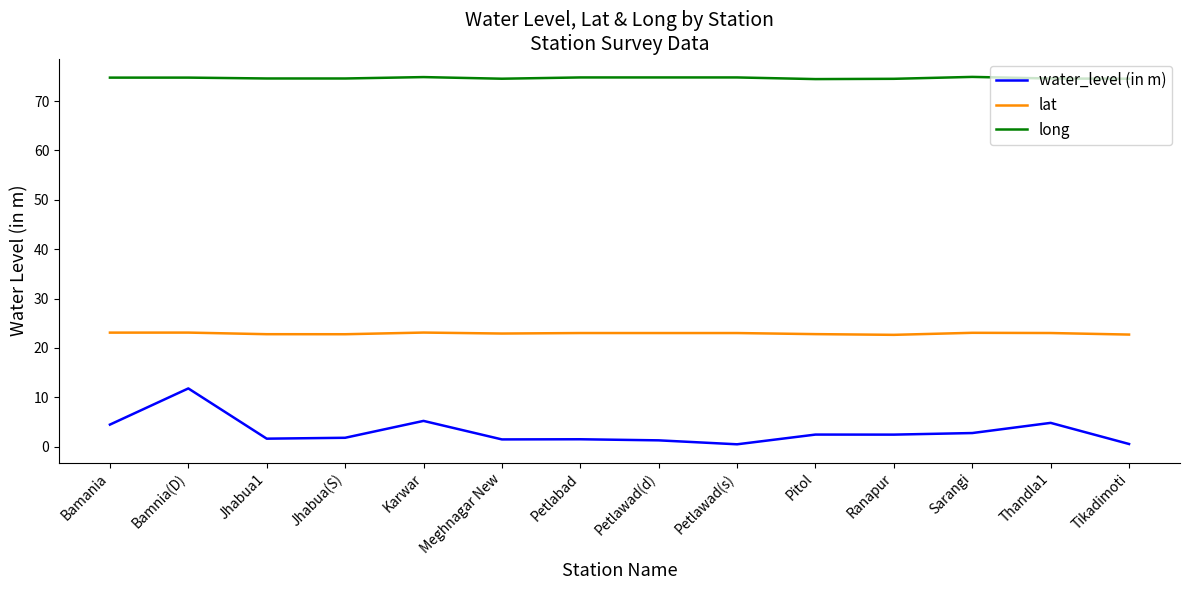

List the series in order of their peak value, lowest first.

water_level (in m), lat, long